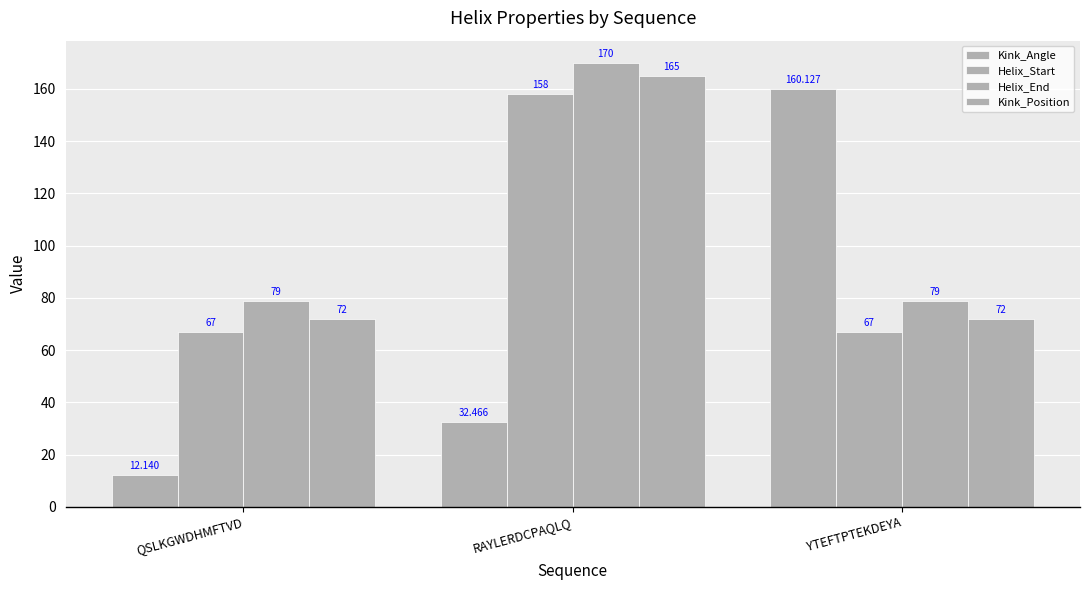

Reading right to left, list all the values displayed in this chart.

Kink_Angle: 160.1	32.5	12.1
Helix_Start: 67.0	158.0	67.0
Helix_End: 79.0	170.0	79.0
Kink_Position: 72.0	165.0	72.0